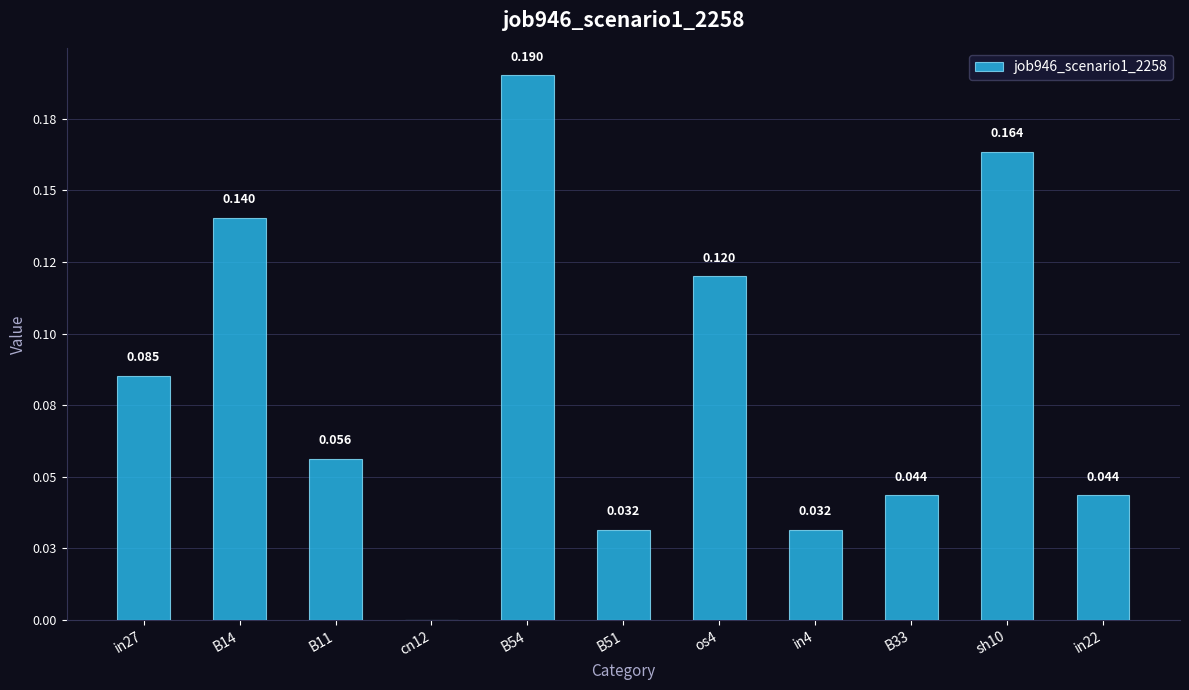

Rank the categories by value from highest to lowest.

B54, sh10, B14, os4, in27, B11, B33, in22, B51, in4, cn12